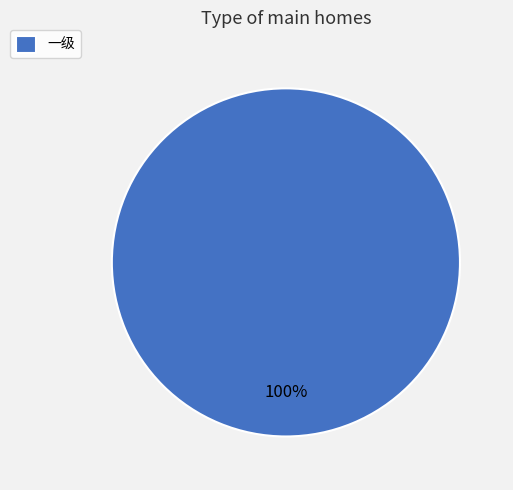

Does any single category account for the majority?

Yes